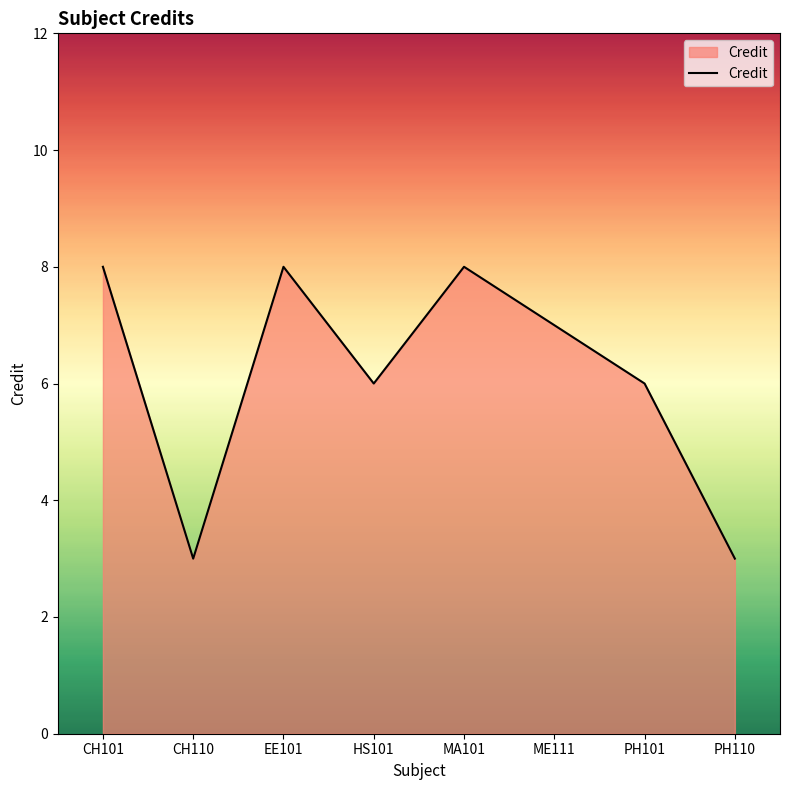

What is the greatest value displayed?

8